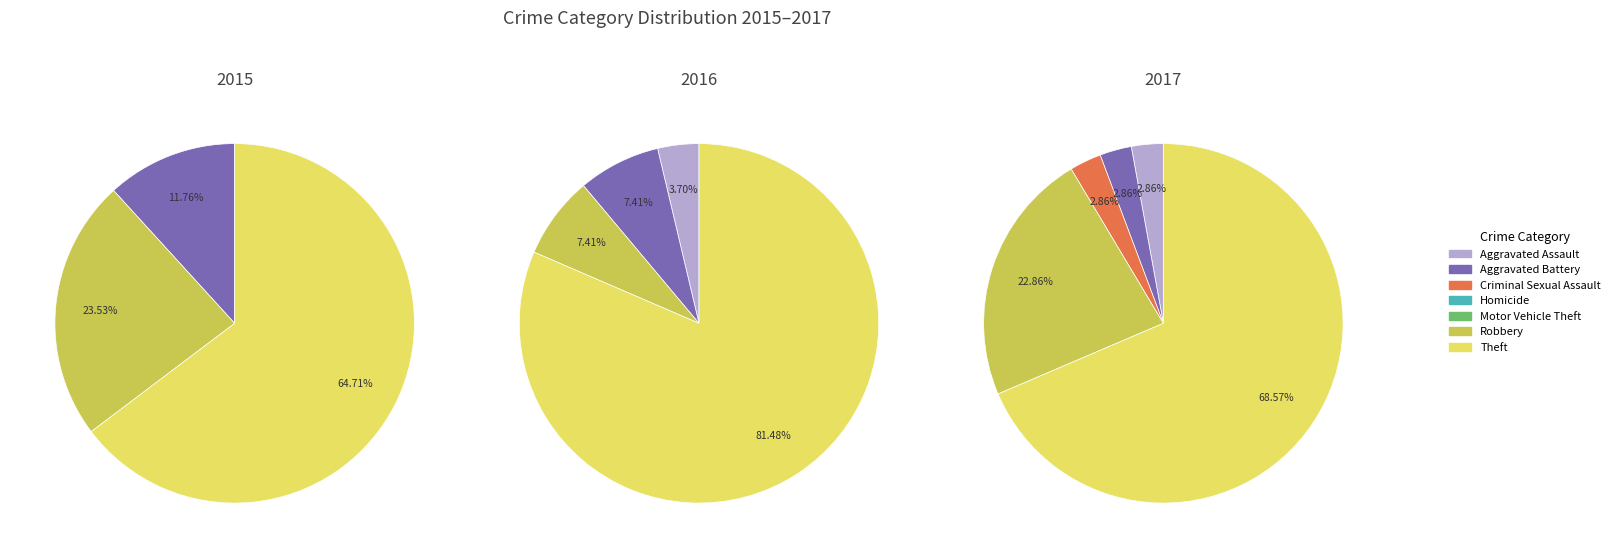

What percentage is NOT represented by Aggravated Battery?

97.1%